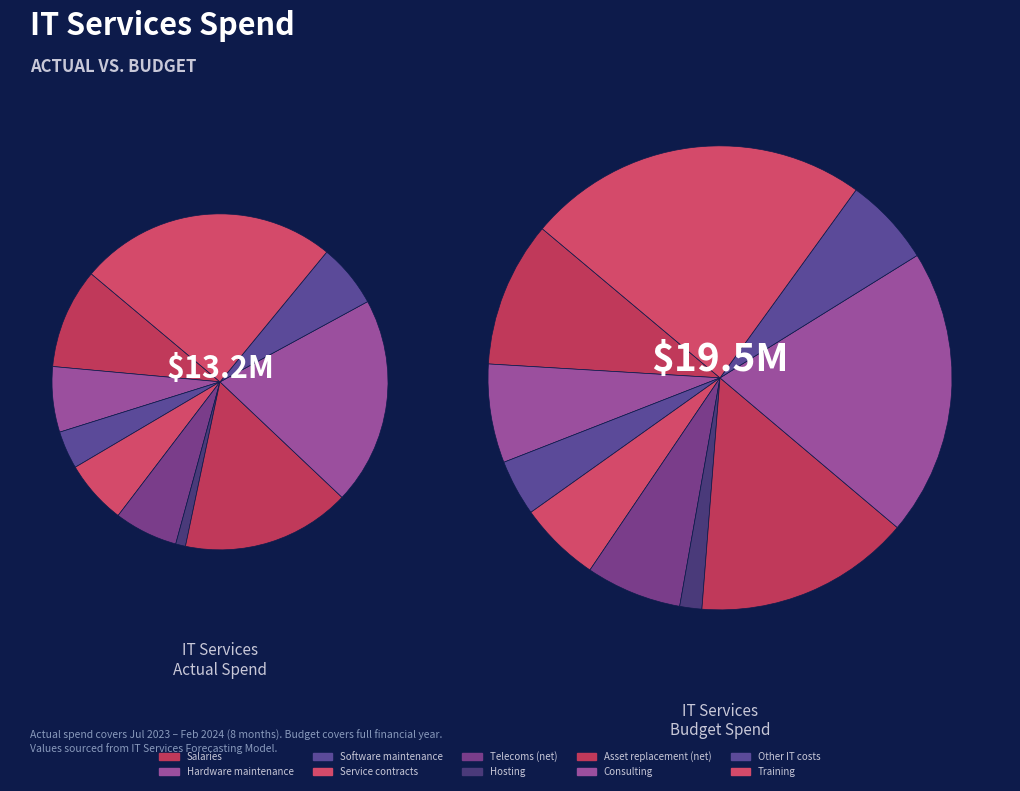

To the nearest percent, what percentage of the pie is Asset replacement (net)?

16%